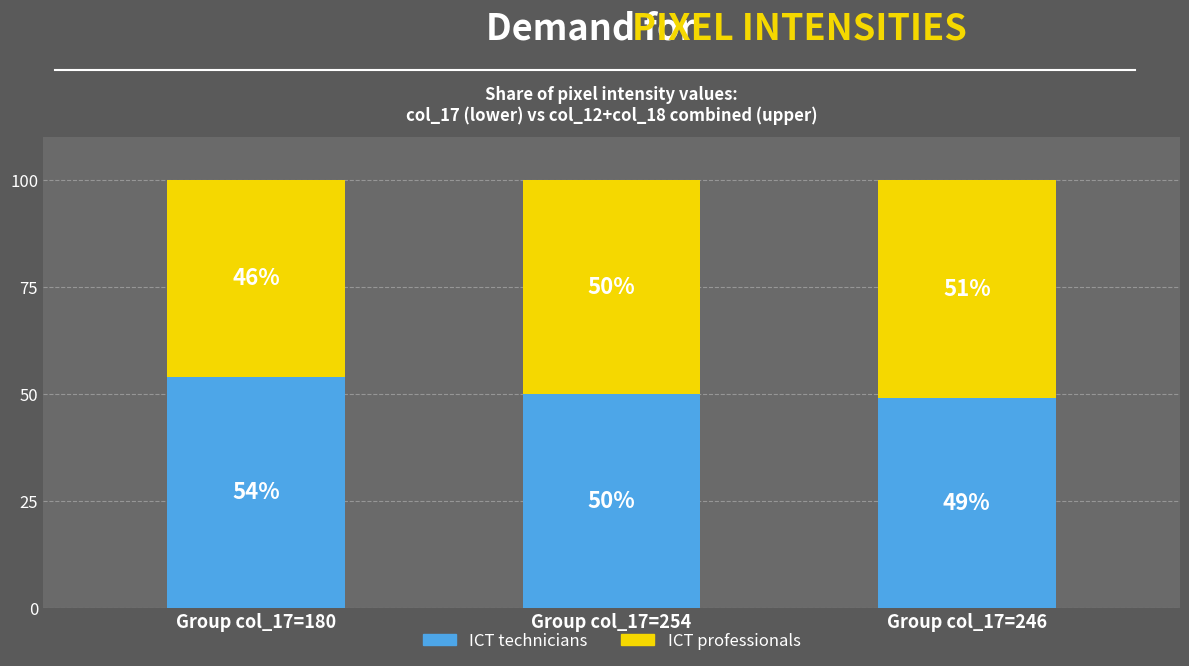

What is the value of the ICT technicians bar at the 3rd from the left?

49